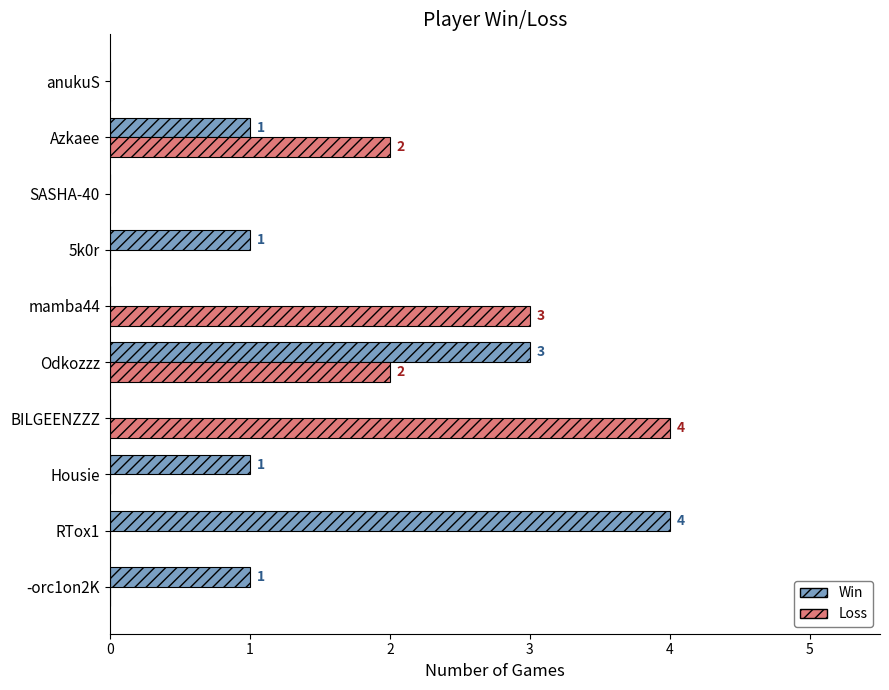

How many values in Win are above zero?

6